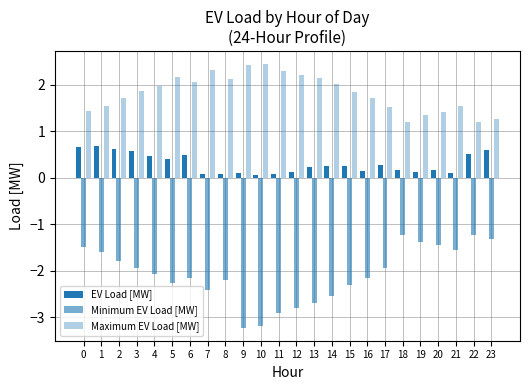

Count the number of categories in the chart.

24